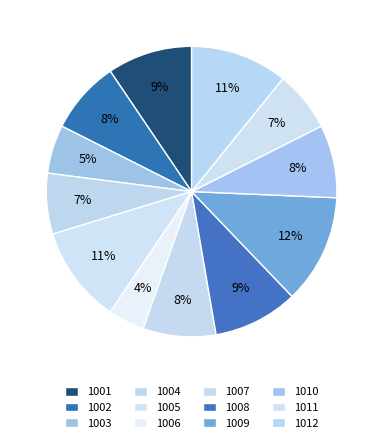

The 1007 slice represents 8% of the pie. True or false?

True